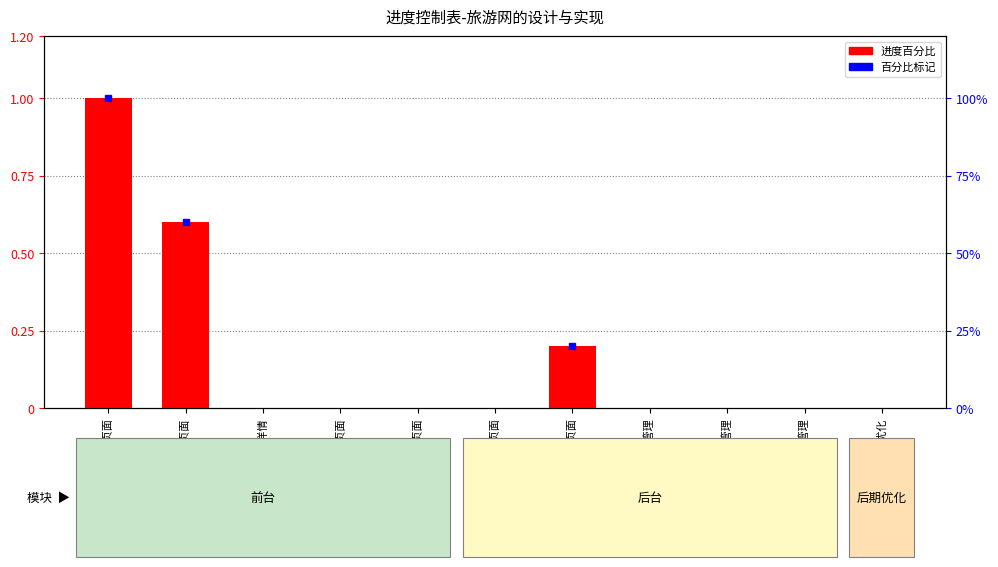

What is the difference between the values at 注册、登录页面 and 主页面?

0.4